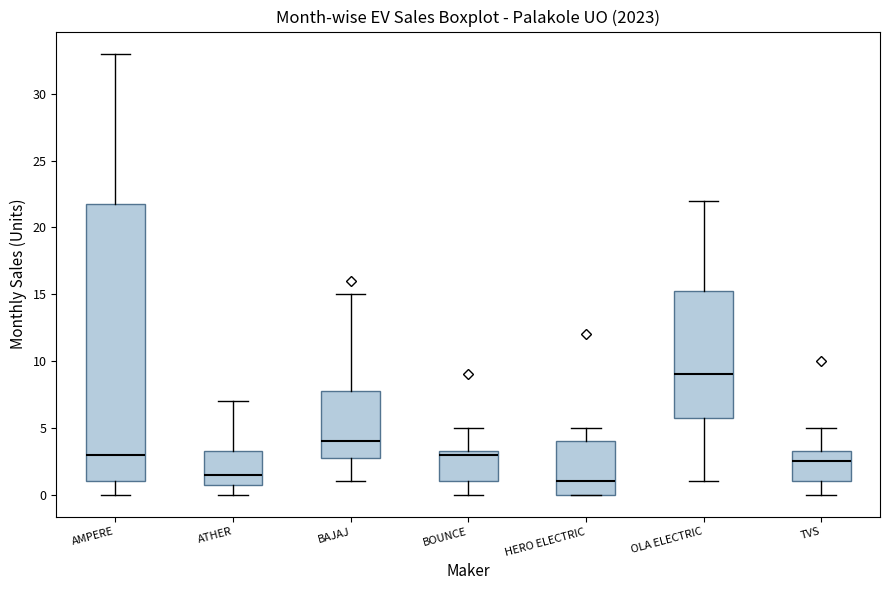

Where is the lower edge of the box for OLA ELECTRIC on the y-axis? The values are not printed on the chart, so give them approximately, as read against the axis.

6.0